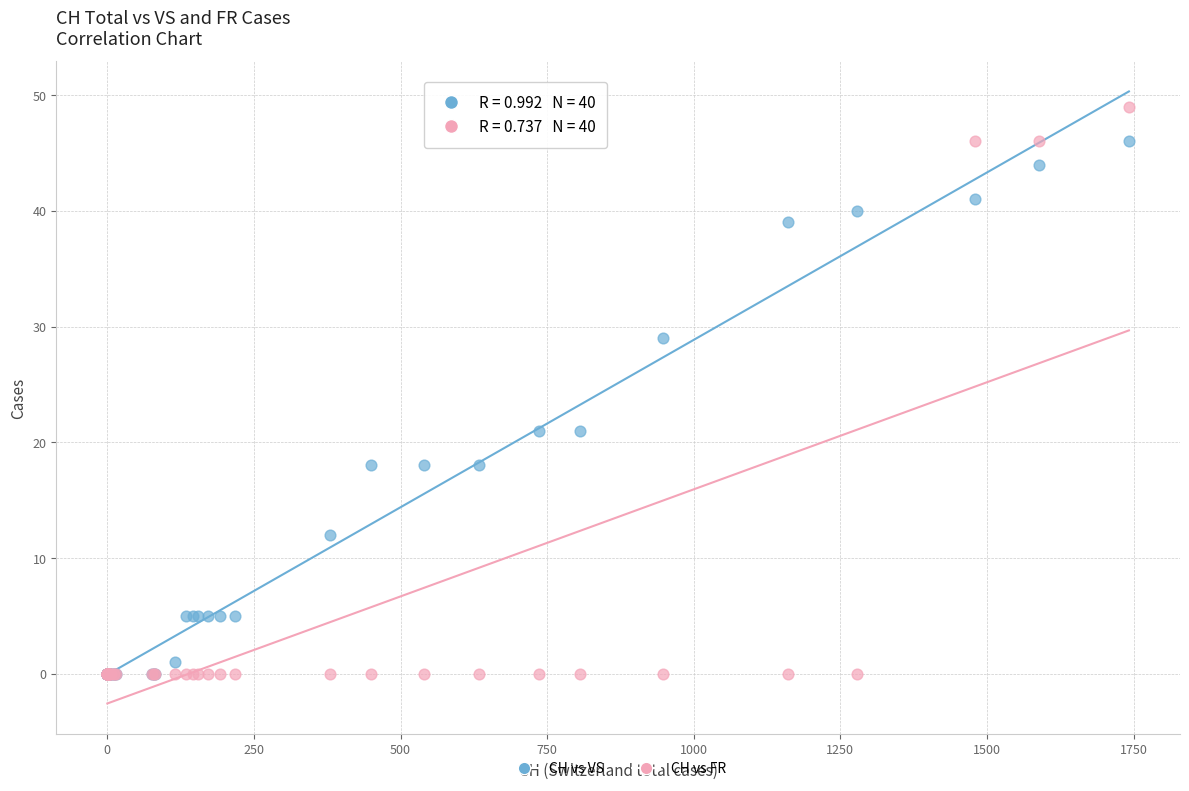

Which series has the widest spread of Y values?

CH vs FR